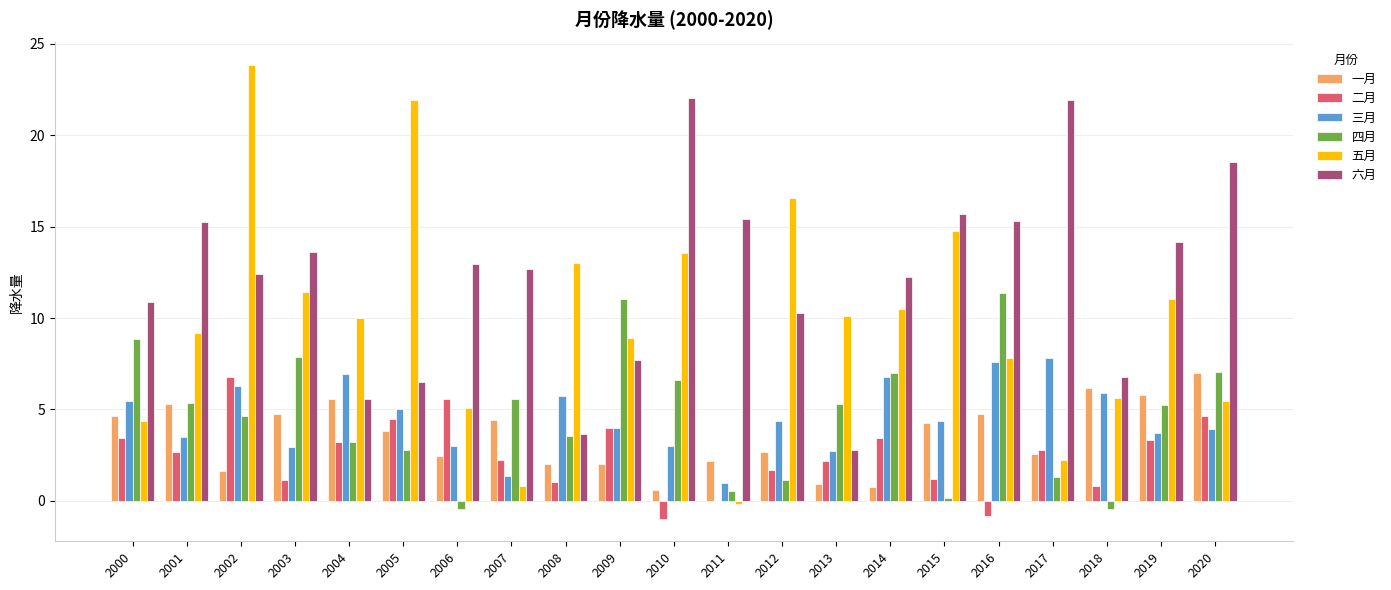

What value does the 三月 series have at 2014?

6.8